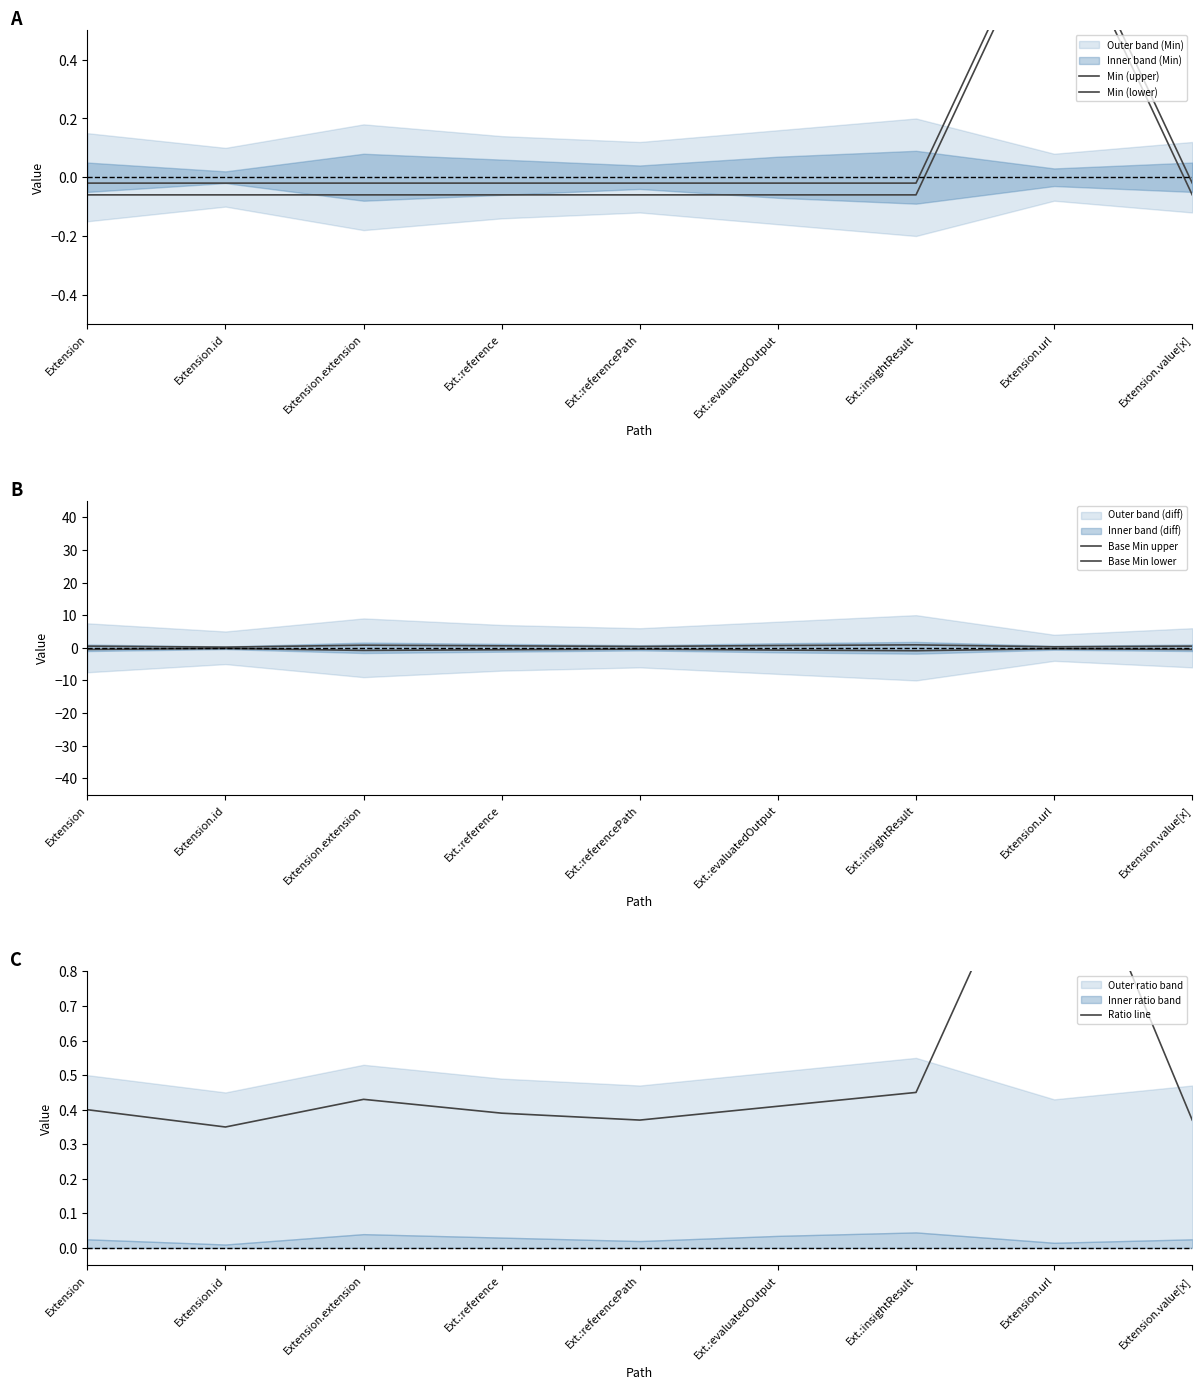

Rank the categories by Base Min upper value from lowest to highest.

Extension.id, Extension.url, Ext.:referencePath, Extension, Extension.value[x], Ext.:reference, Ext.:evaluatedOutput, Extension.extension, Ext.:insightResult